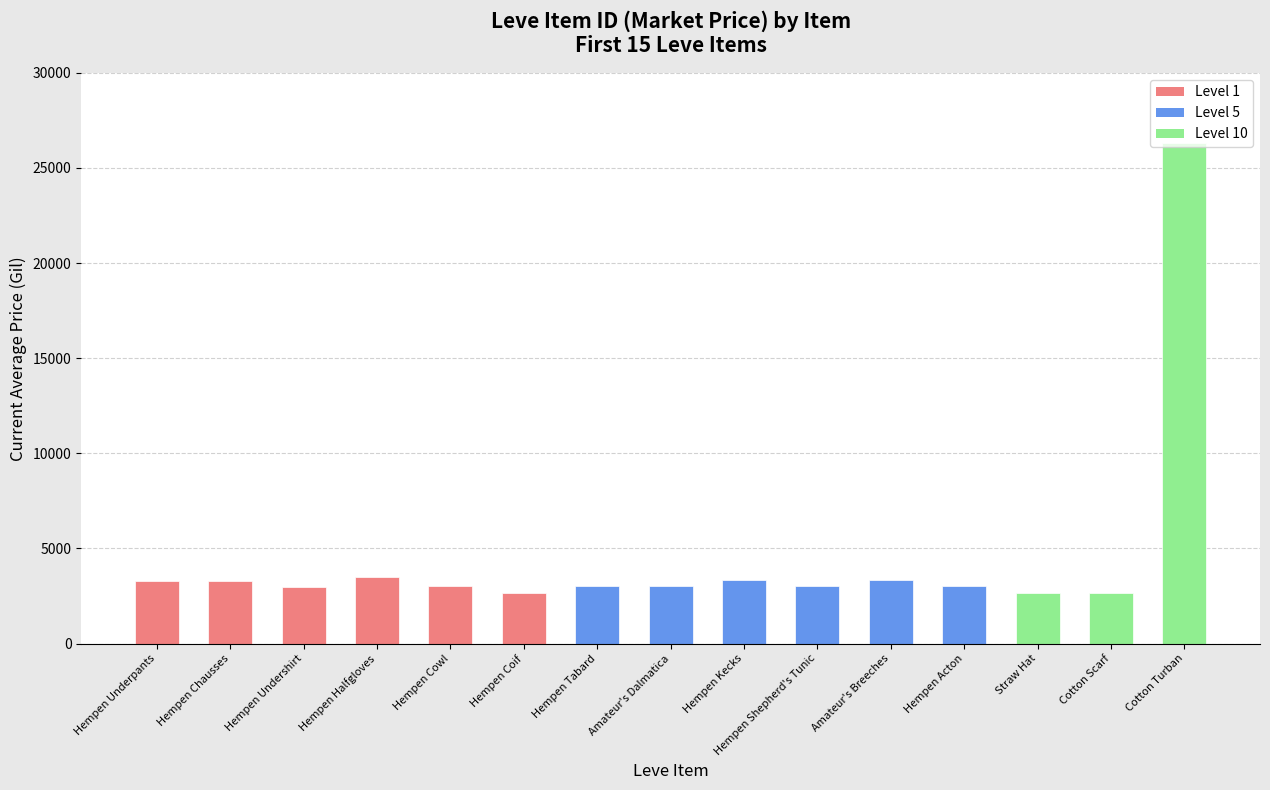

At which label does the data first exceed 3008?

Hempen Underpants